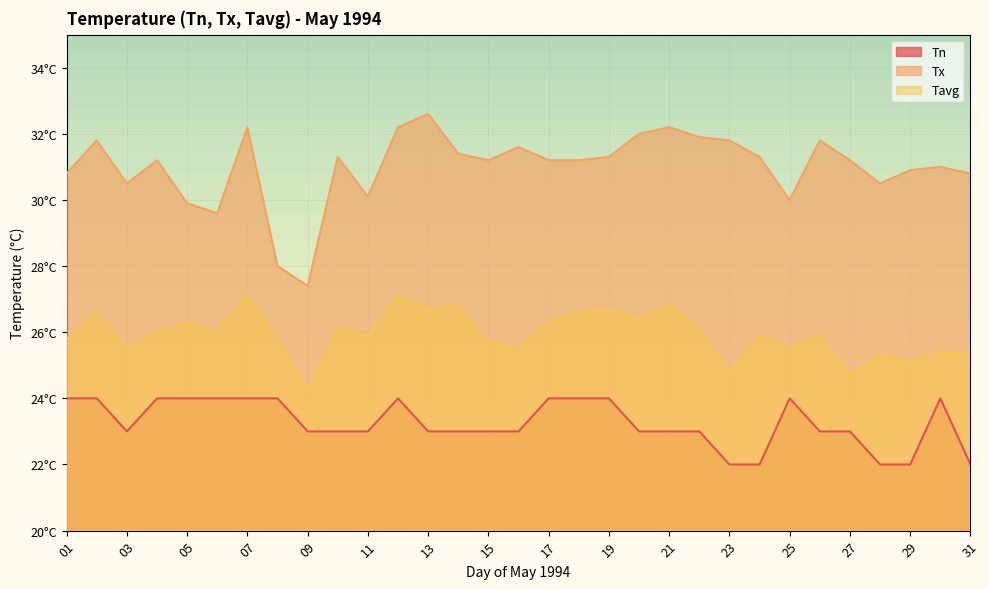

What is the spread (max minus min) of values at 13?

9.6